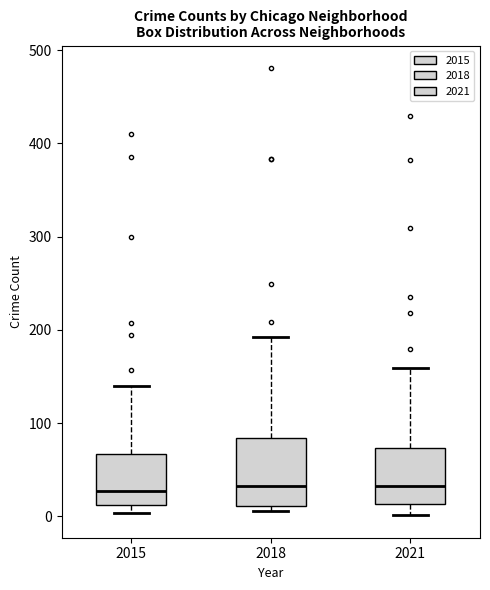

Comparing the boxes themselves (not the whiskers), which one is the tallest?

2018